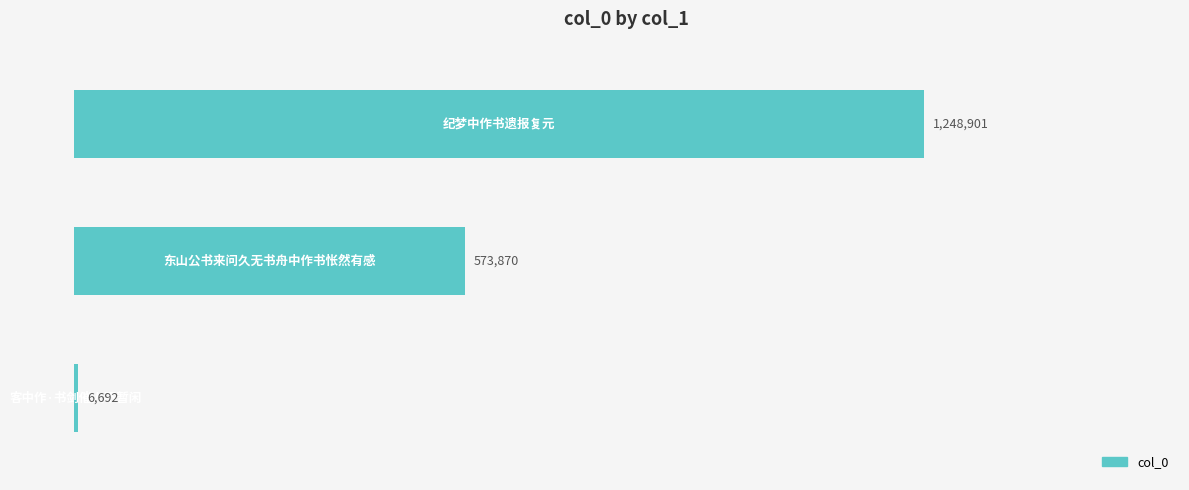

How many bars are there in total?

3